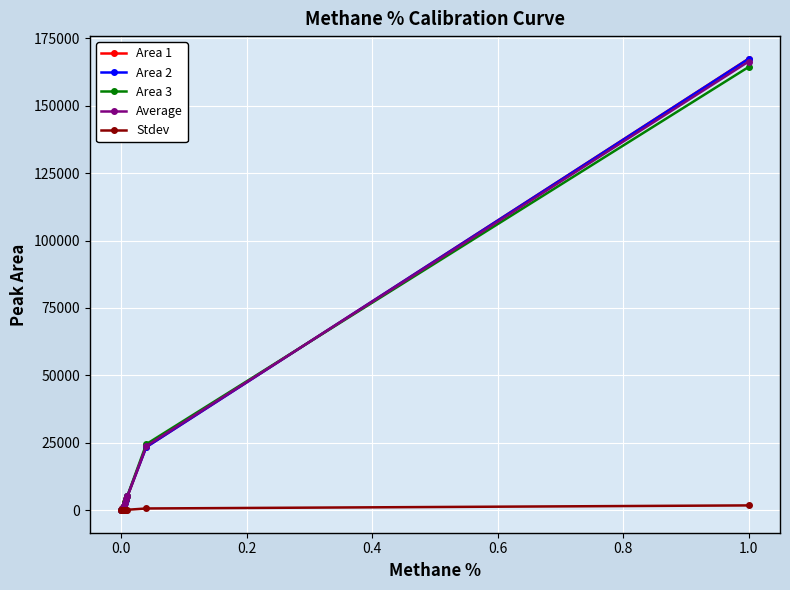

What is the average value of the Area 2 series?

25597.9